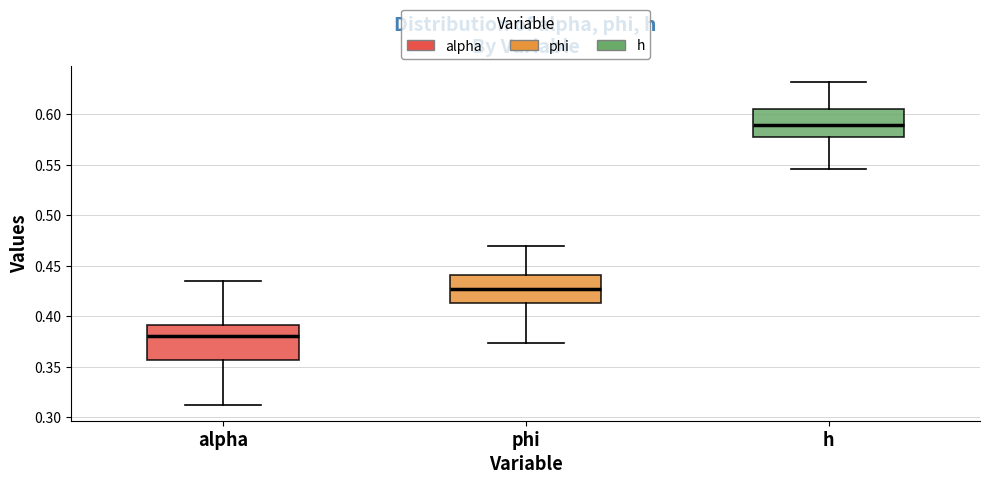

Which box's median line is the lowest?

alpha